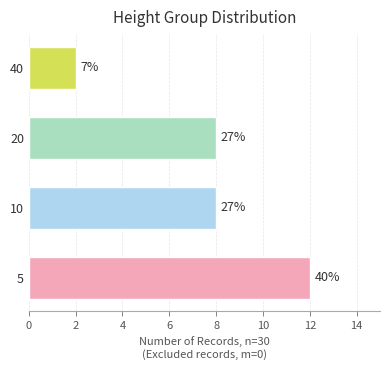

Where is the data nearest to the value 7?

10